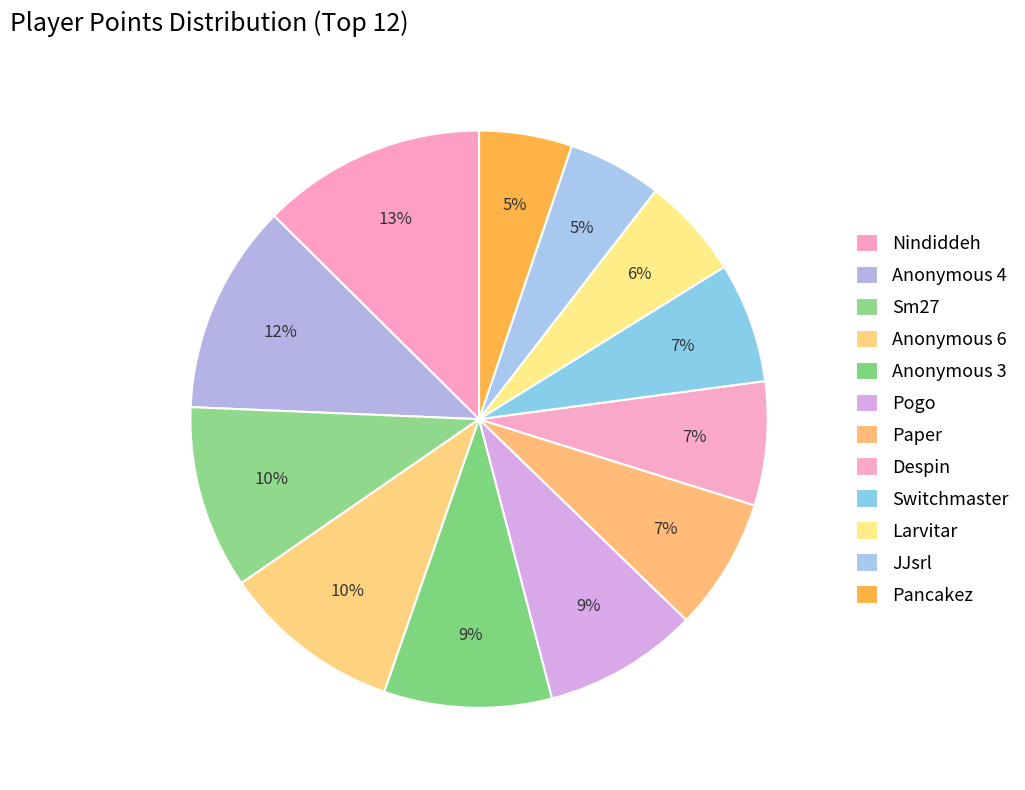

Is there a majority slice in this chart?

No